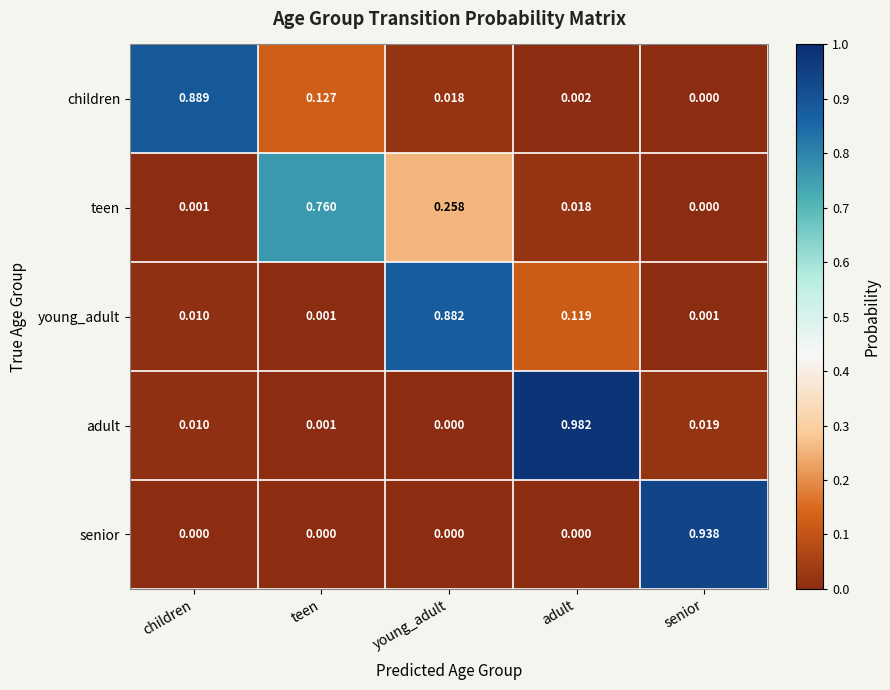

Is the value of young_adult at teen greater than the value of adult at young_adult?

Yes